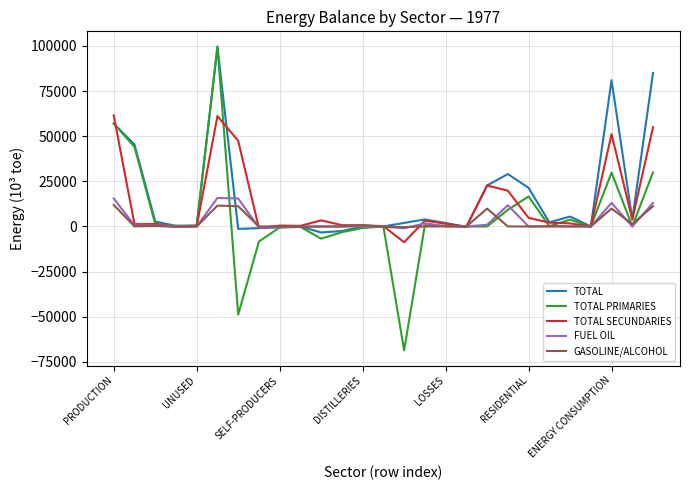

Which series has the largest range (max minus min)?

TOTAL PRIMARIES